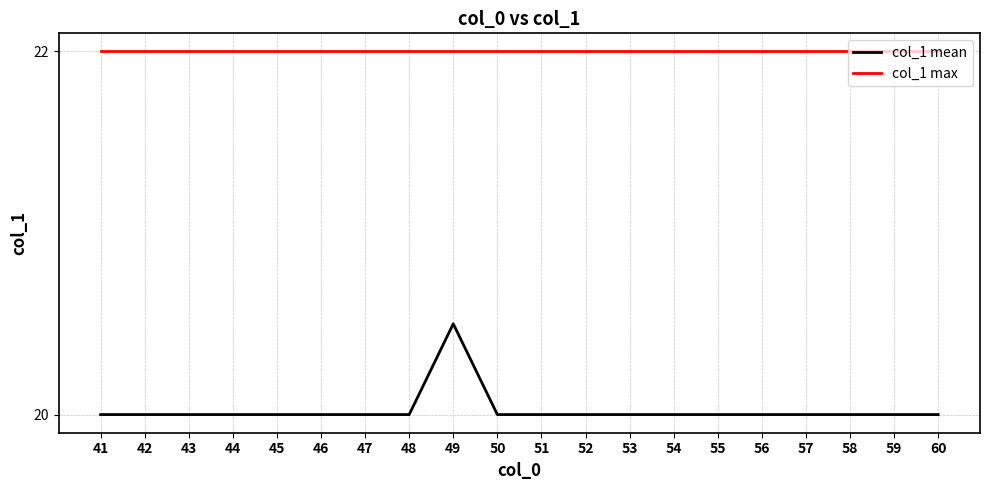

At which category is the sum across all series the highest?

49